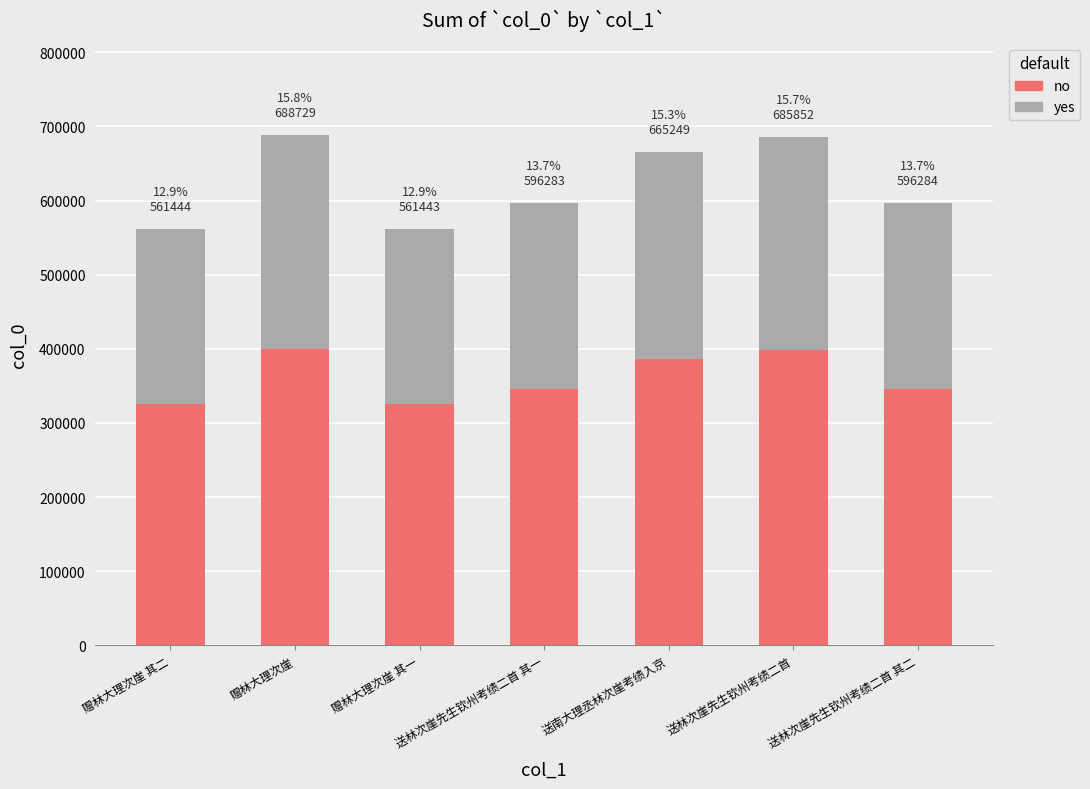

What is the total value across all series at 赠林大理次崖 其二?

561444.0